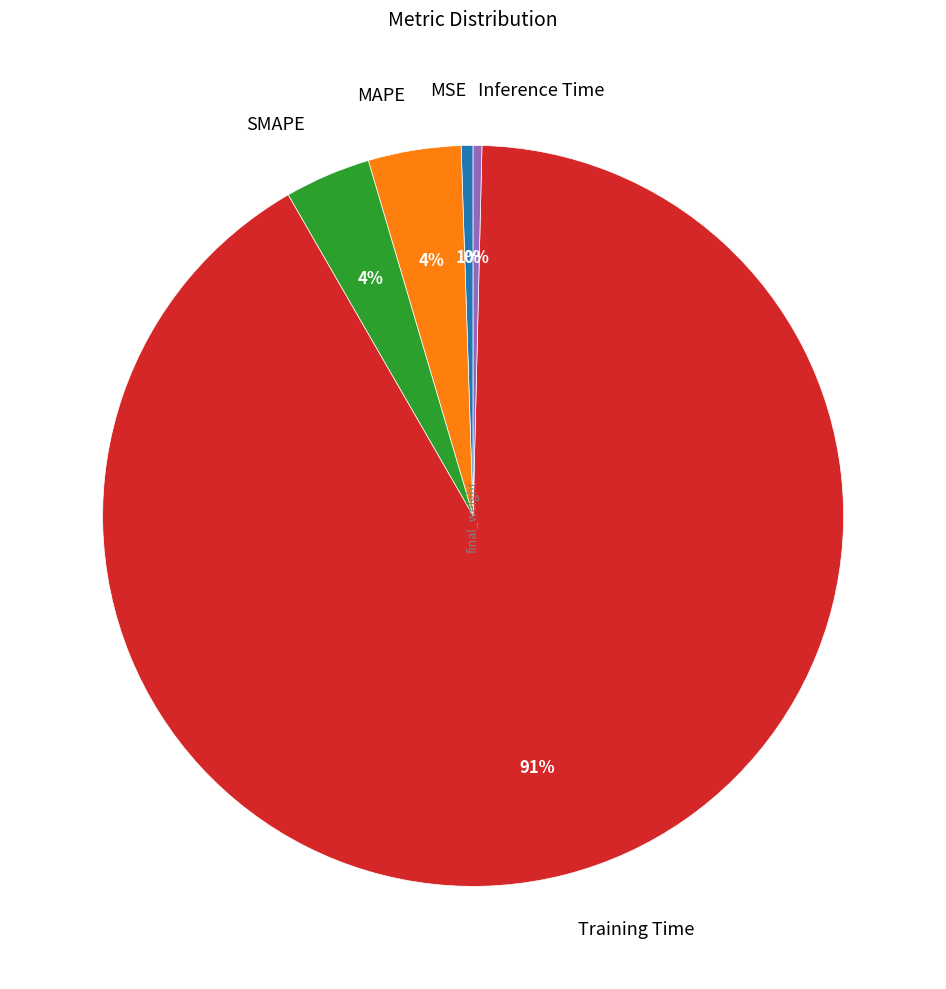

Count the number of slices in the pie.

5